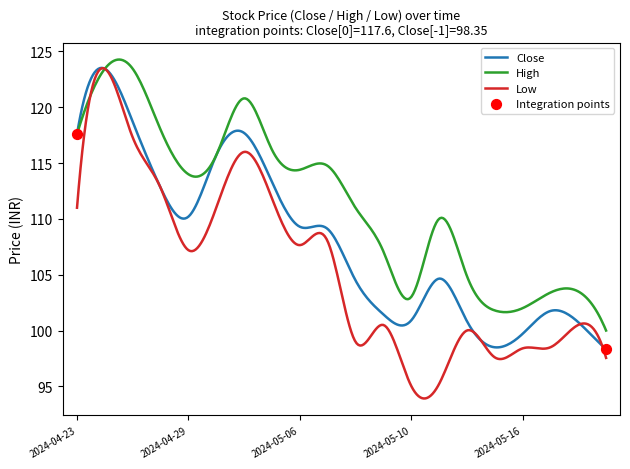

What is the minimum value for Low?

93.9